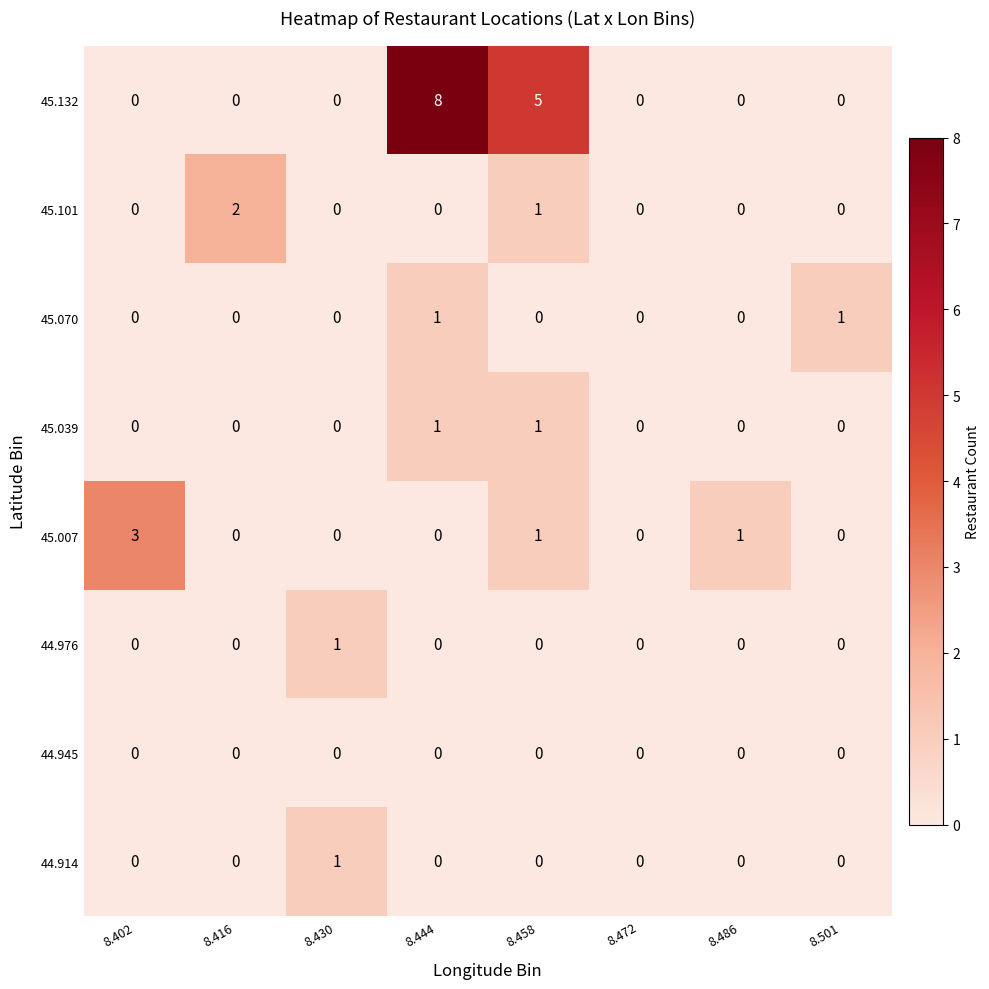

True or false: 44.976 has a value of 1 at 8.501.

False